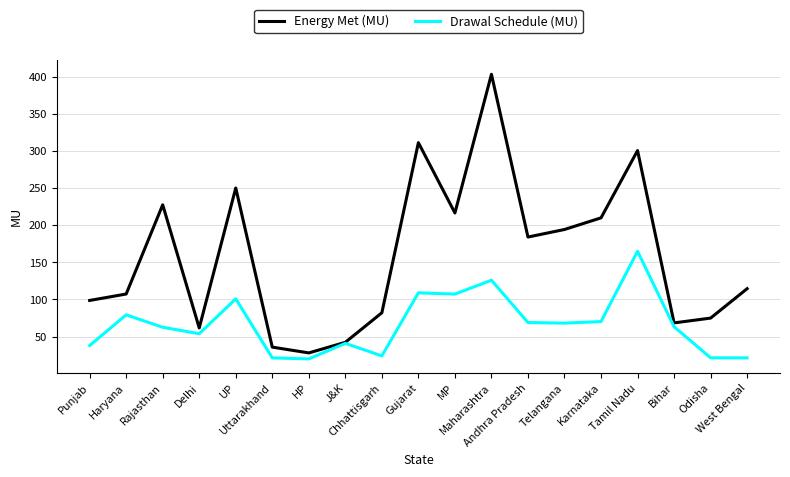

True or false: Energy Met (MU) has a value of 184.3 at Andhra Pradesh.

True